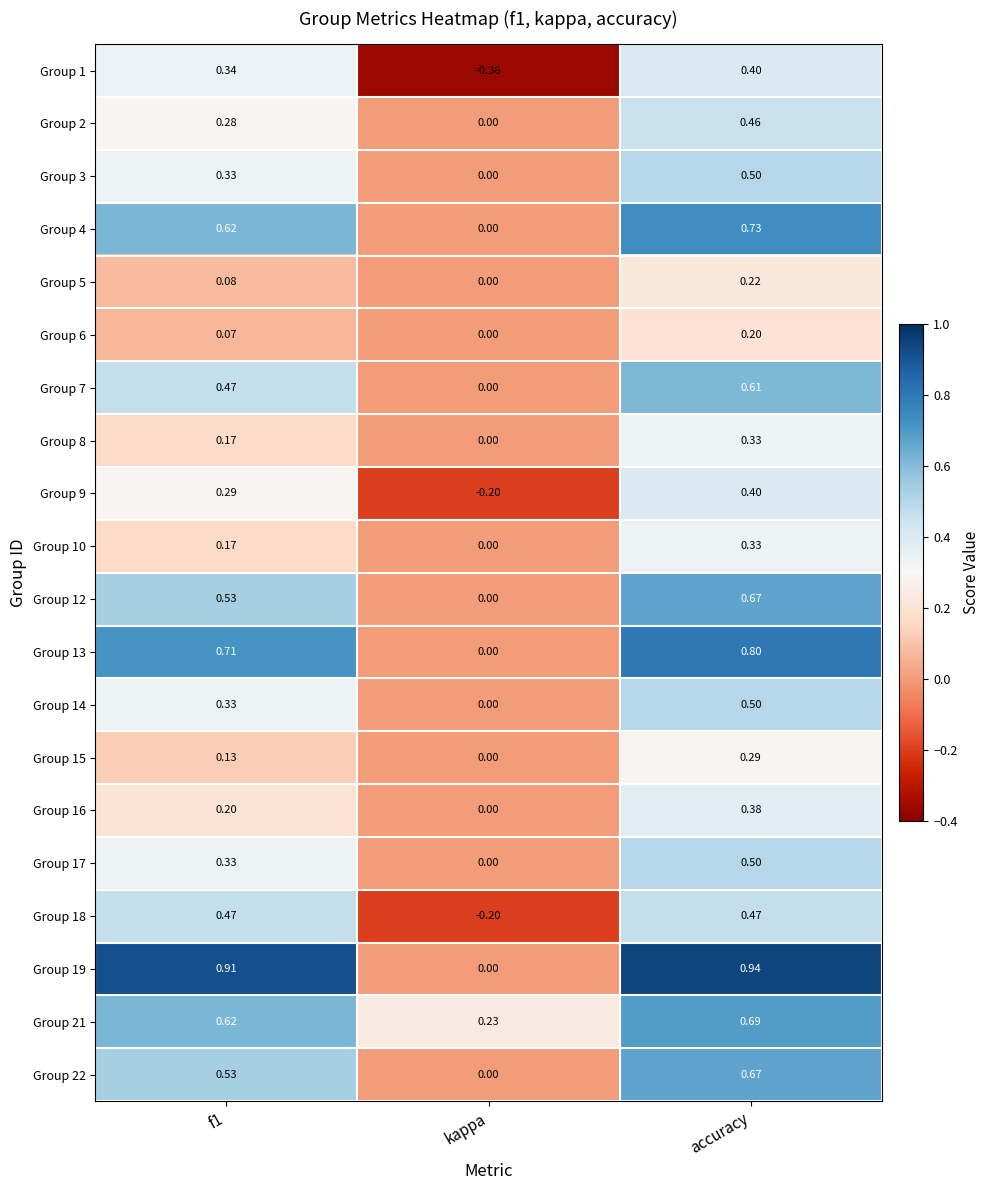

Where is Group 5 nearest to the value 0?

kappa